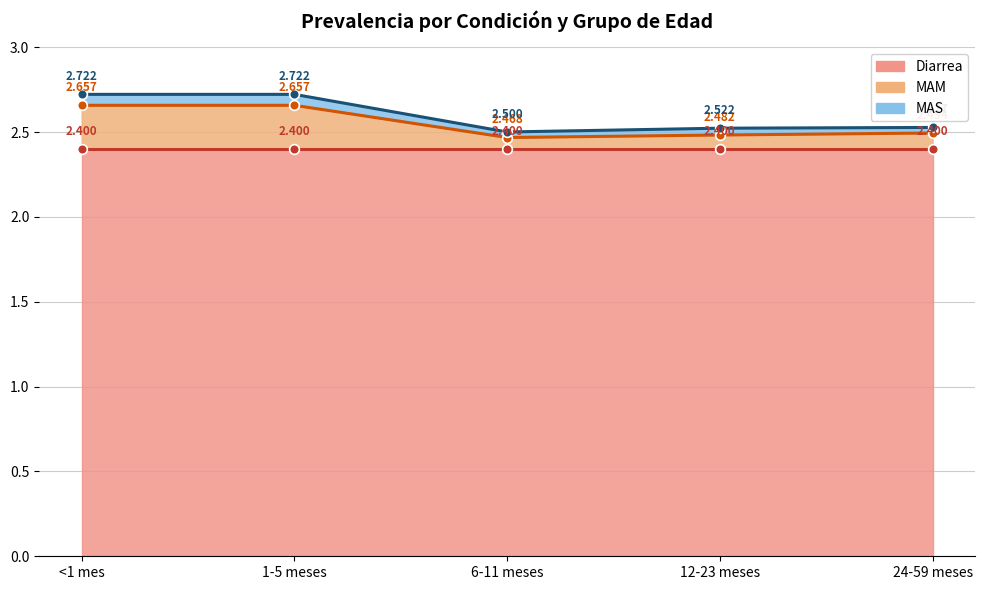

At which category does the chart reach its minimum across all series?

6-11 meses